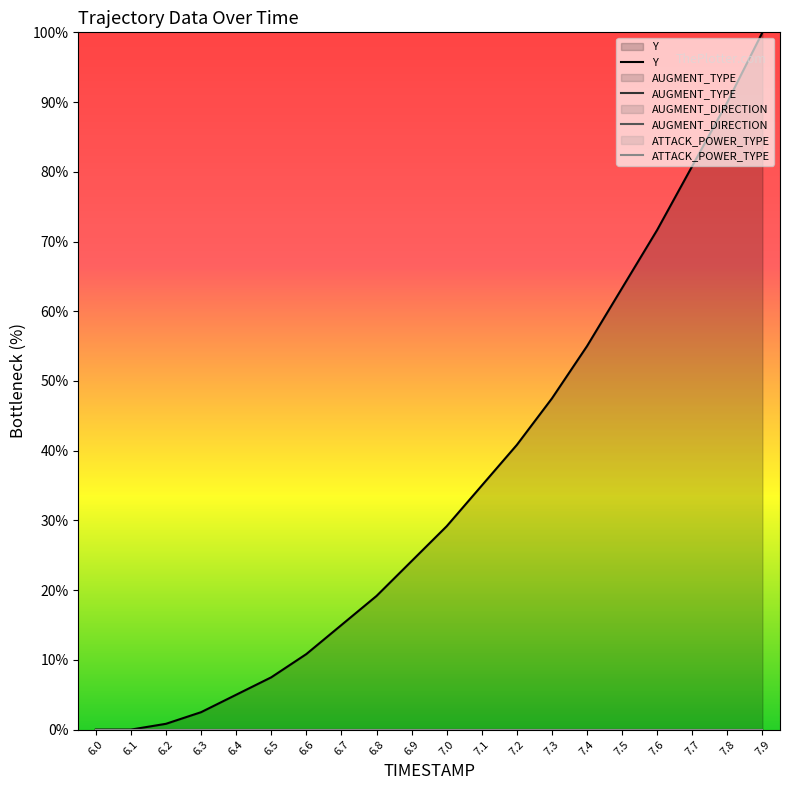

What is the label of the 1st point from the left?

6.0